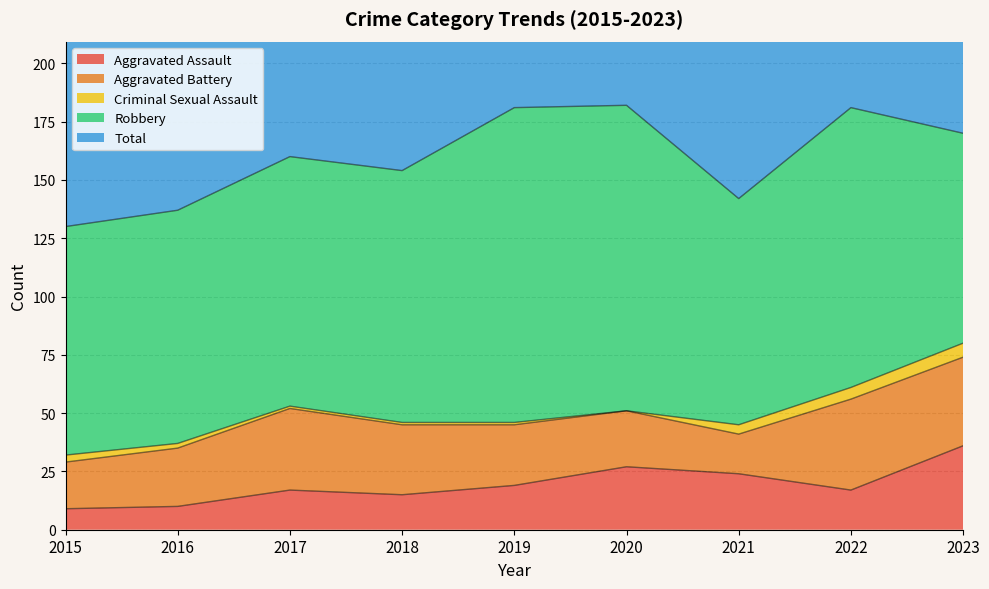

What is the maximum value shown in the chart?

182